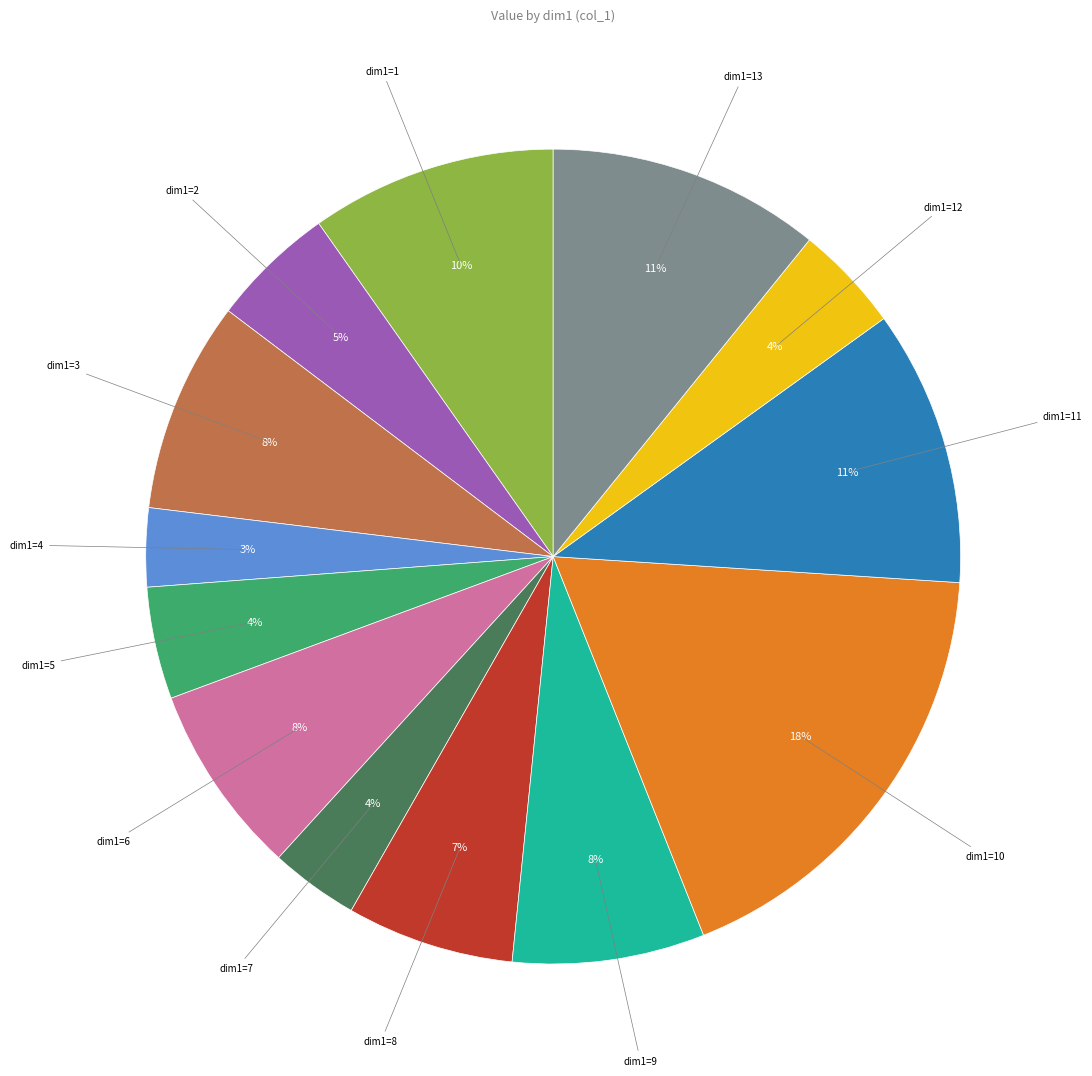

To the nearest percent, what is the average slice percentage?

8%